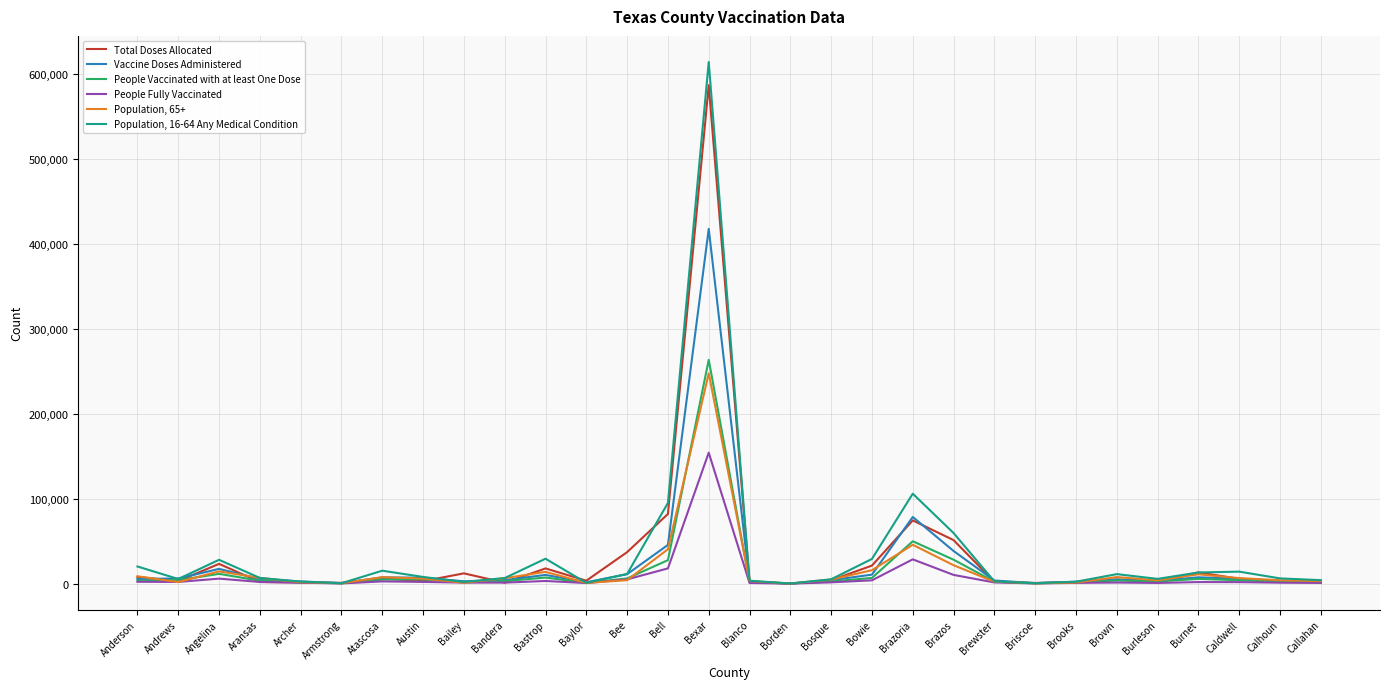

At which label does People Vaccinated with at least One Dose reach its peak?

Bexar